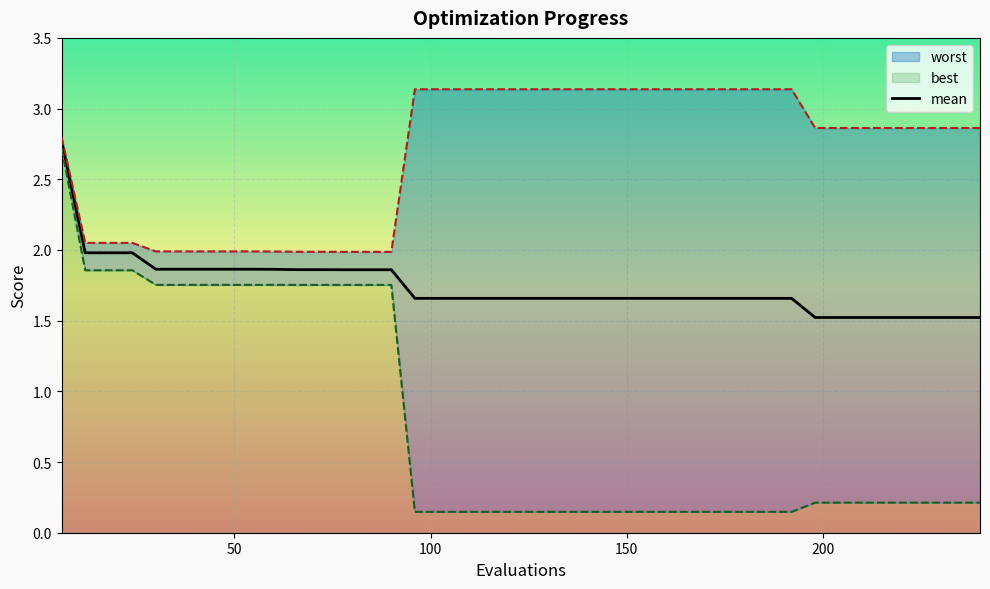

Between 108 and 132, which series saw the biggest shift?

mean